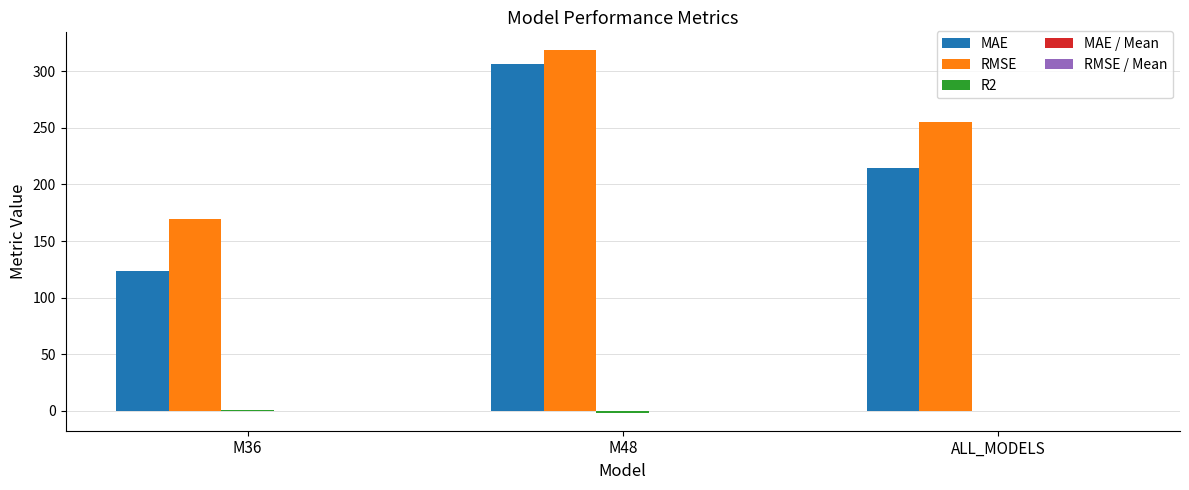

Which series has the largest total across all categories?

RMSE